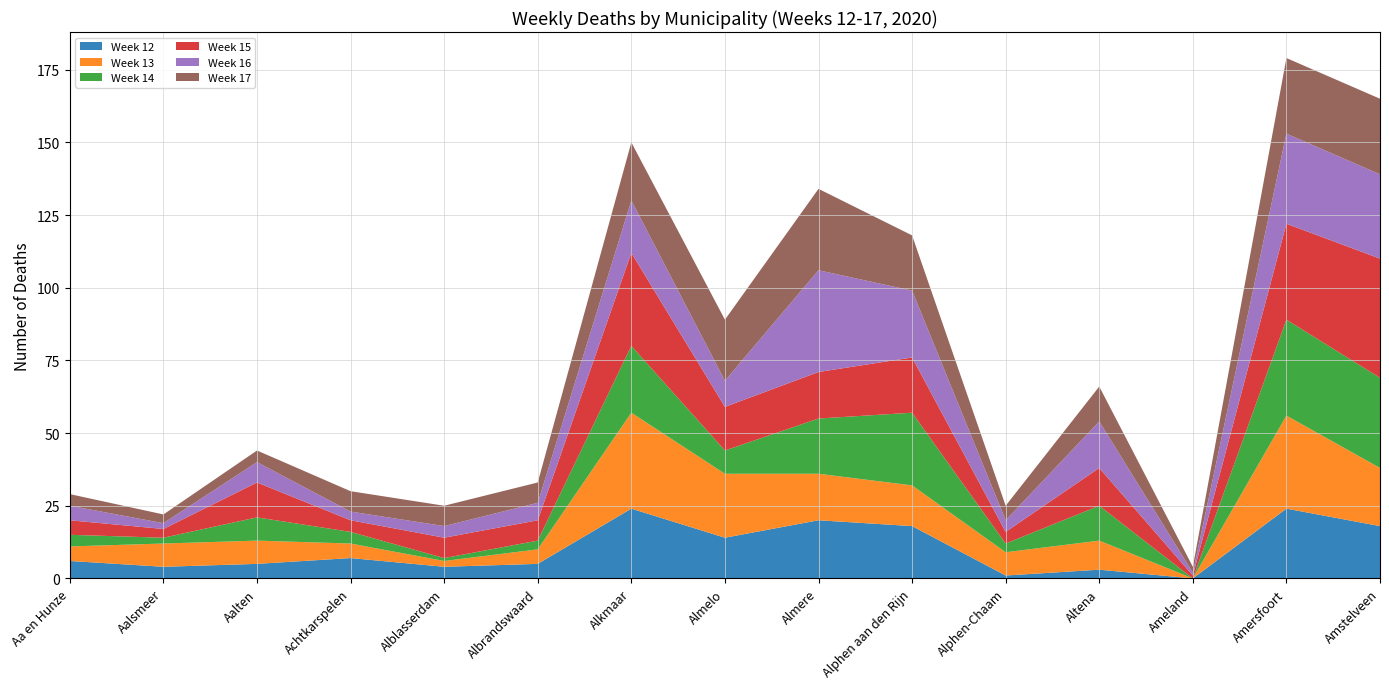

Reading left to right, extract all data points from this chart.

Week 12: Aa en Hunze=6	Aalsmeer=4	Aalten=5	Achtkarspelen=7	Alblasserdam=4	Albrandswaard=5	Alkmaar=24	Almelo=14	Almere=20	Alphen aan den Rijn=18	Alphen-Chaam=1	Altena=3	Ameland=0	Amersfoort=24	Amstelveen=18
Week 13: Aa en Hunze=5	Aalsmeer=8	Aalten=8	Achtkarspelen=5	Alblasserdam=2	Albrandswaard=5	Alkmaar=33	Almelo=22	Almere=16	Alphen aan den Rijn=14	Alphen-Chaam=8	Altena=10	Ameland=0	Amersfoort=32	Amstelveen=20
Week 14: Aa en Hunze=4	Aalsmeer=2	Aalten=8	Achtkarspelen=4	Alblasserdam=1	Albrandswaard=3	Alkmaar=23	Almelo=8	Almere=19	Alphen aan den Rijn=25	Alphen-Chaam=3	Altena=12	Ameland=0	Amersfoort=33	Amstelveen=31
Week 15: Aa en Hunze=5	Aalsmeer=3	Aalten=12	Achtkarspelen=4	Alblasserdam=7	Albrandswaard=7	Alkmaar=32	Almelo=15	Almere=16	Alphen aan den Rijn=19	Alphen-Chaam=4	Altena=13	Ameland=1	Amersfoort=33	Amstelveen=41
Week 16: Aa en Hunze=5	Aalsmeer=2	Aalten=7	Achtkarspelen=3	Alblasserdam=4	Albrandswaard=6	Alkmaar=18	Almelo=9	Almere=35	Alphen aan den Rijn=23	Alphen-Chaam=4	Altena=16	Ameland=1	Amersfoort=31	Amstelveen=29
Week 17: Aa en Hunze=4	Aalsmeer=3	Aalten=4	Achtkarspelen=7	Alblasserdam=7	Albrandswaard=7	Alkmaar=20	Almelo=21	Almere=28	Alphen aan den Rijn=19	Alphen-Chaam=5	Altena=12	Ameland=2	Amersfoort=26	Amstelveen=26